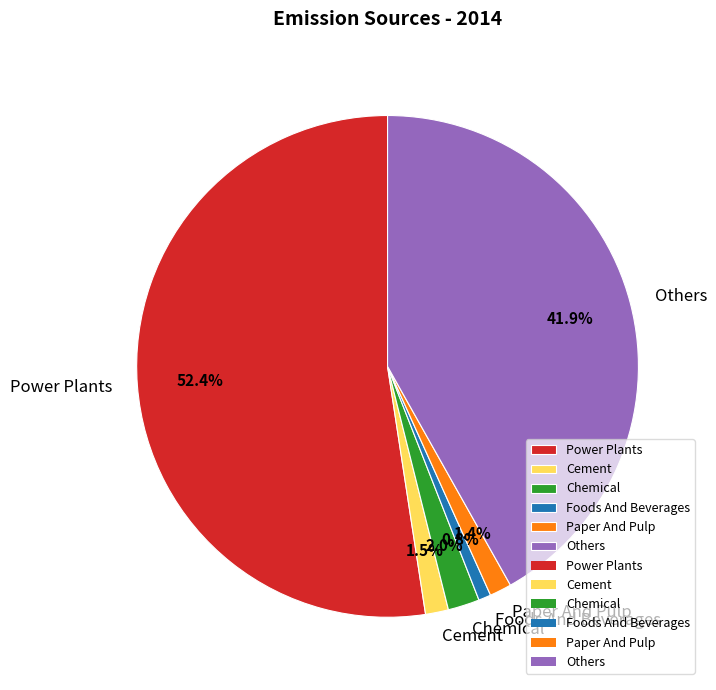

What is the ratio of the value at Power Plants to the value at Others?

1.3